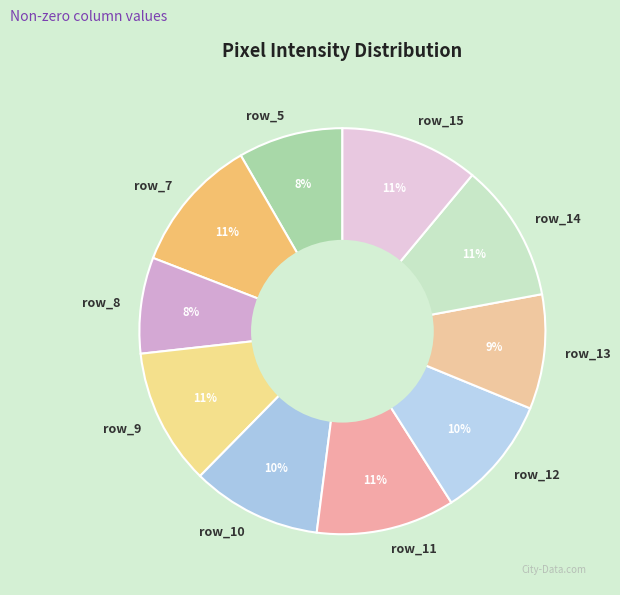

Is it true that row_10 is 10% of the pie?

True